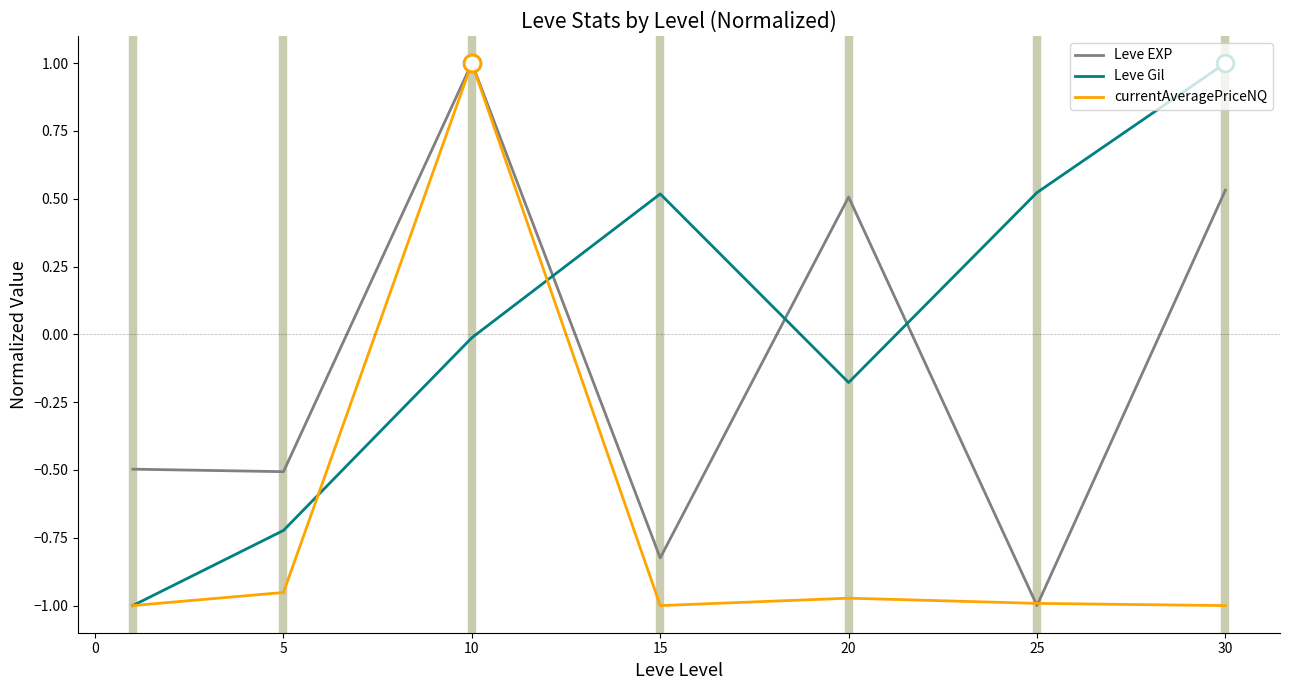

In Leve Gil, how many points are lower than both neighbors (excluding endpoints)?

1